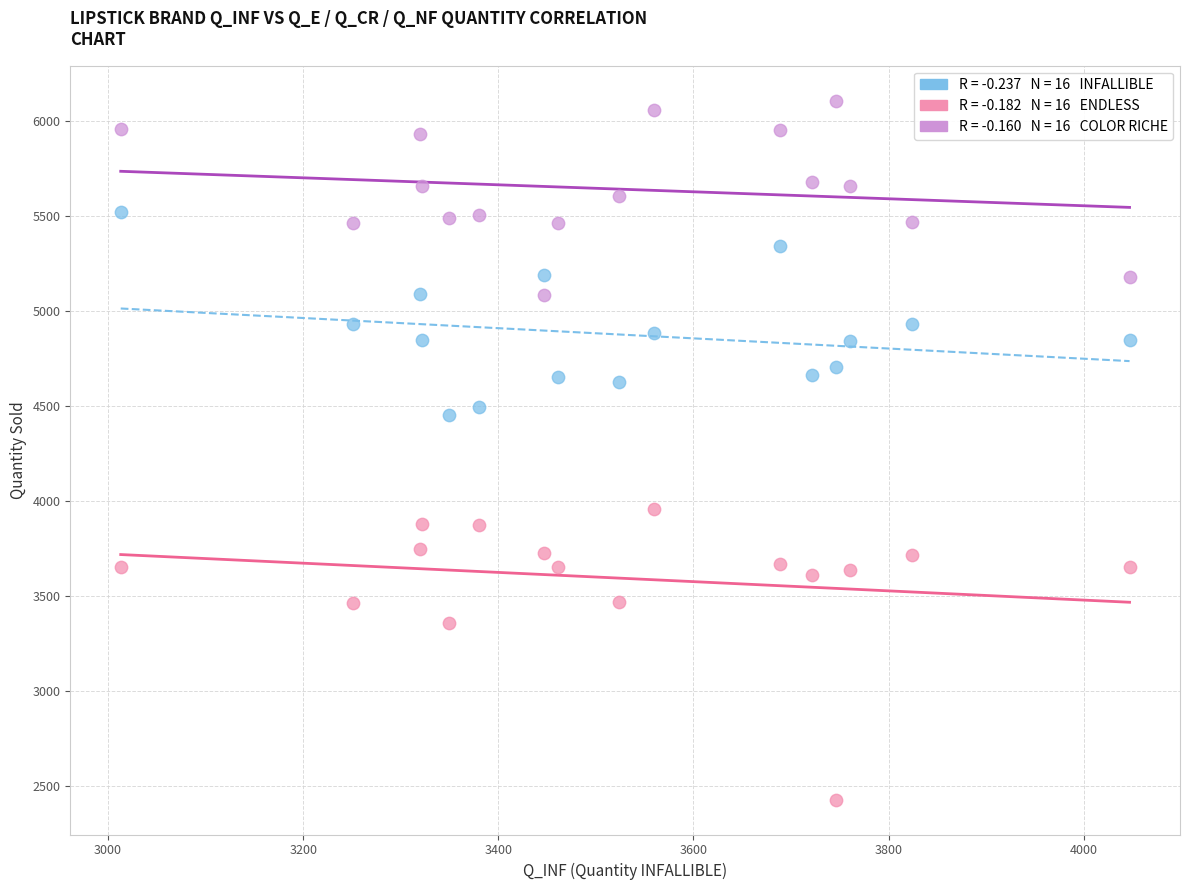

Across all data points, what is the range of Y values (max minus min)?

3680